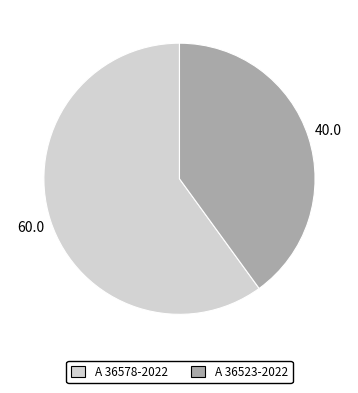

Rank the categories by value from highest to lowest.

A 36578-2022, A 36523-2022